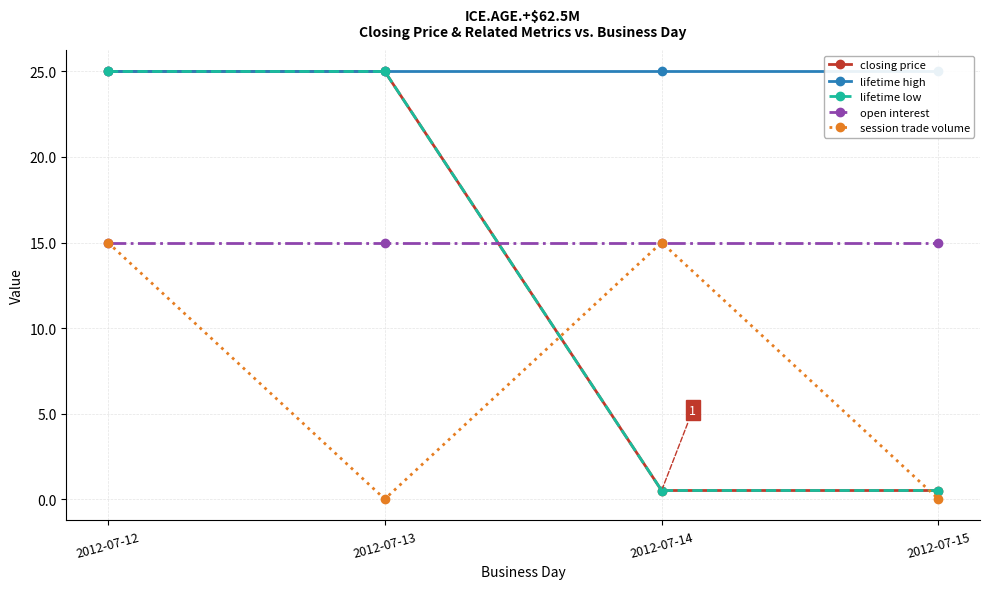

Reading right to left, transcribe all the data shown in this chart.

closing price: 0.5	0.5	25.0	25.0
lifetime high: 25.0	25.0	25.0	25.0
lifetime low: 0.5	0.5	25.0	25.0
open interest: 15.0	15.0	15.0	15.0
session trade volume: 0.0	15.0	0.0	15.0